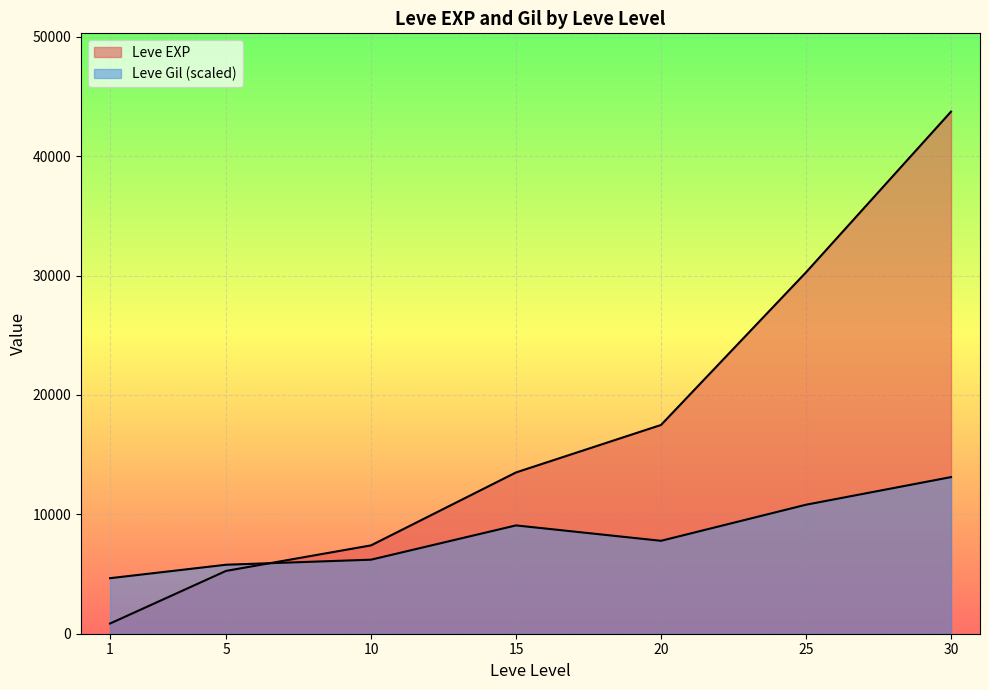

Which series has the largest total across all categories?

Leve EXP